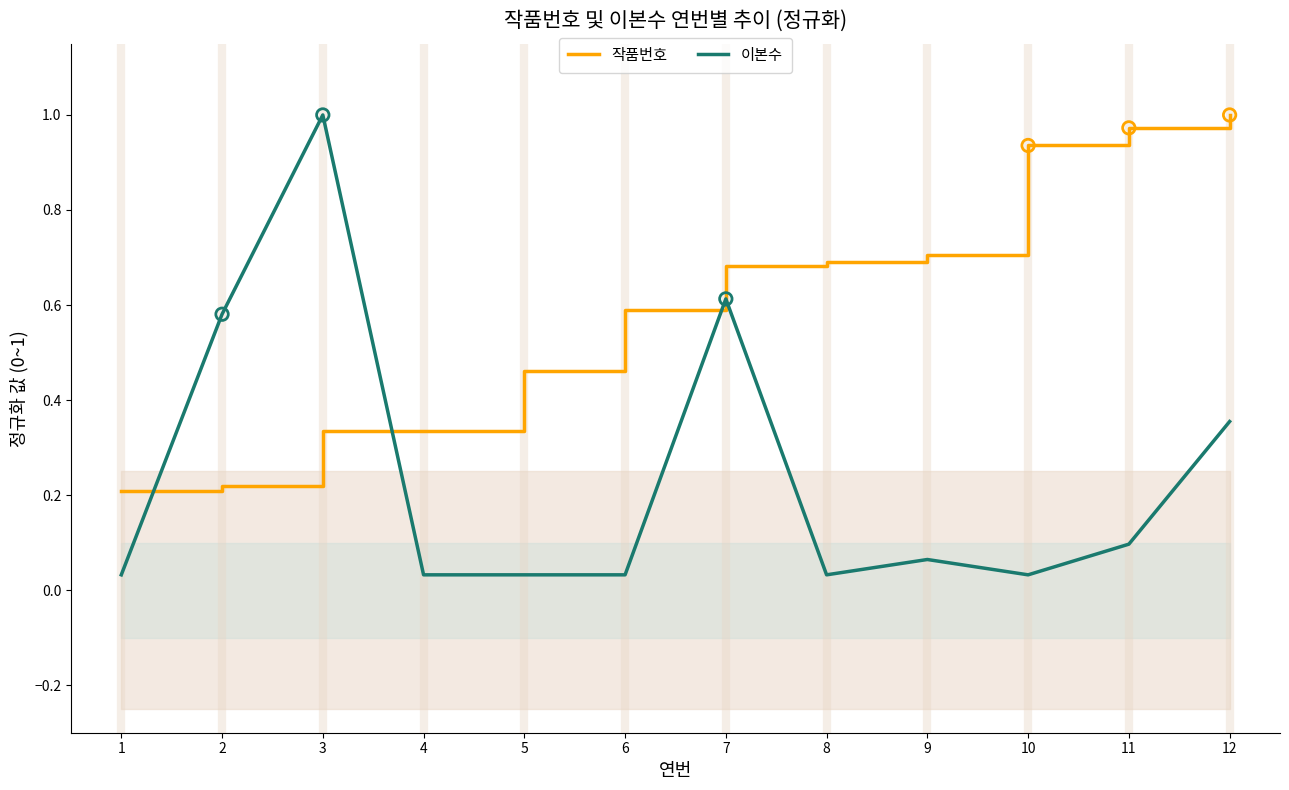

At which category is the sum across all series the highest?

12